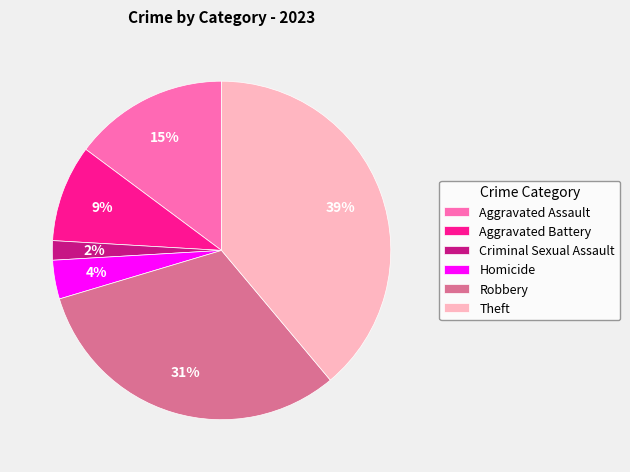

How many slices are in this pie chart?

6